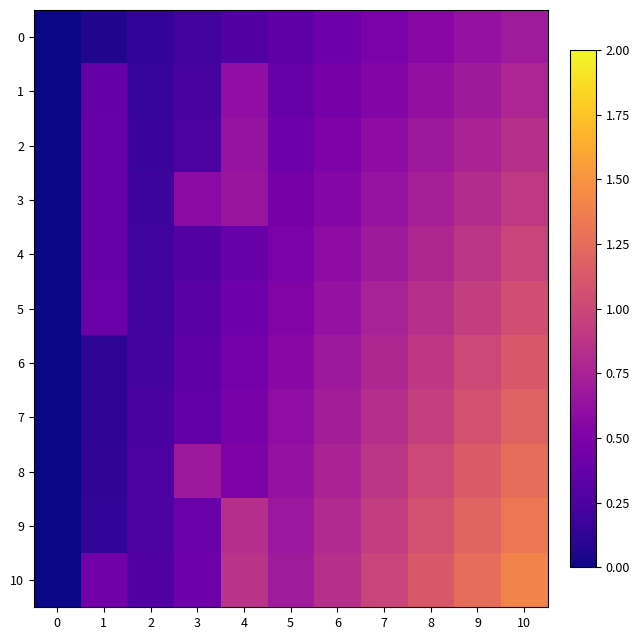

How many categories are shown in the chart?

11